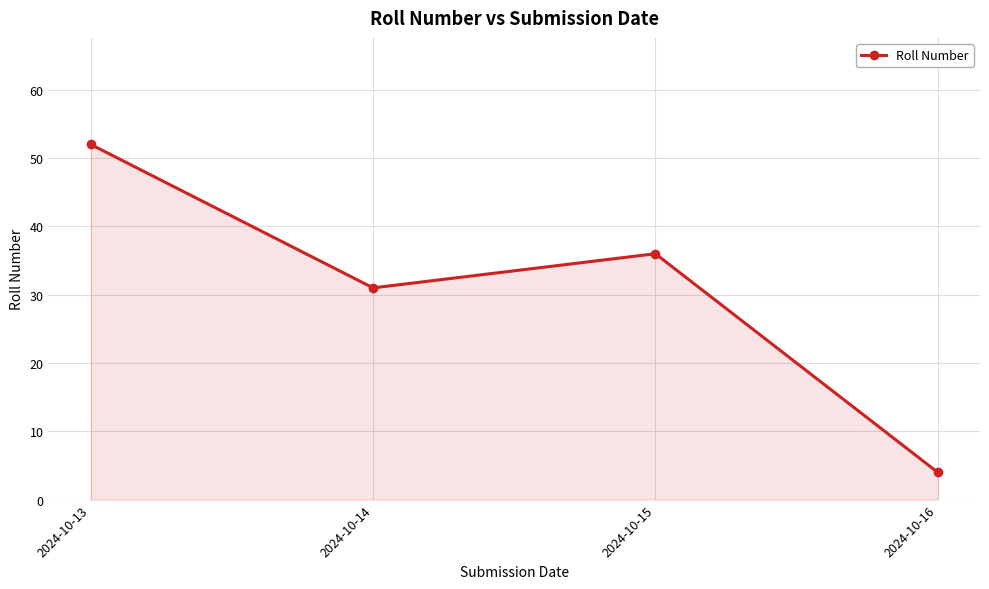

At which label does the data first exceed 36?

2024-10-13